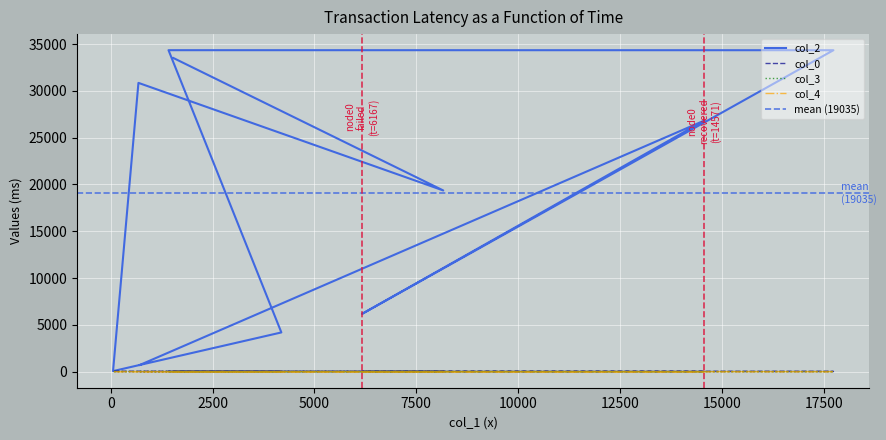

How many data points in col_3 are above 2?

4